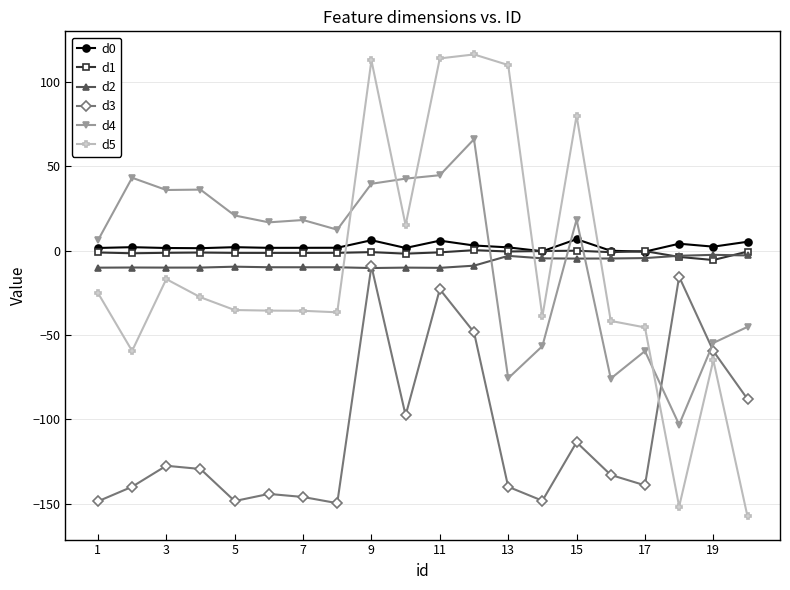

Which series ends up on top after the final intersection of d2 and d5?

d2